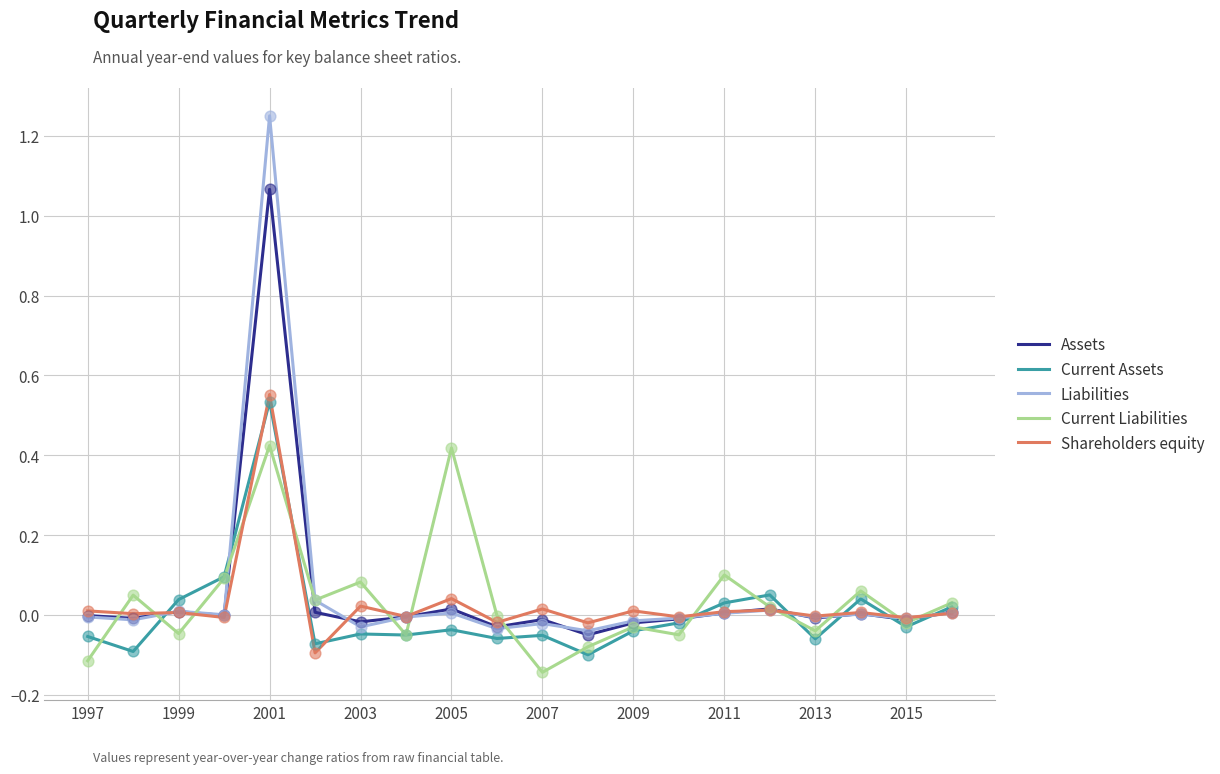

Which series has the widest spread of values?

Liabilities